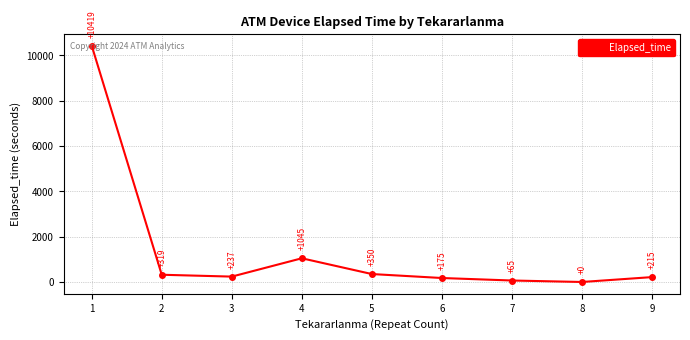

What is the maximum value shown in the chart?

10419.3